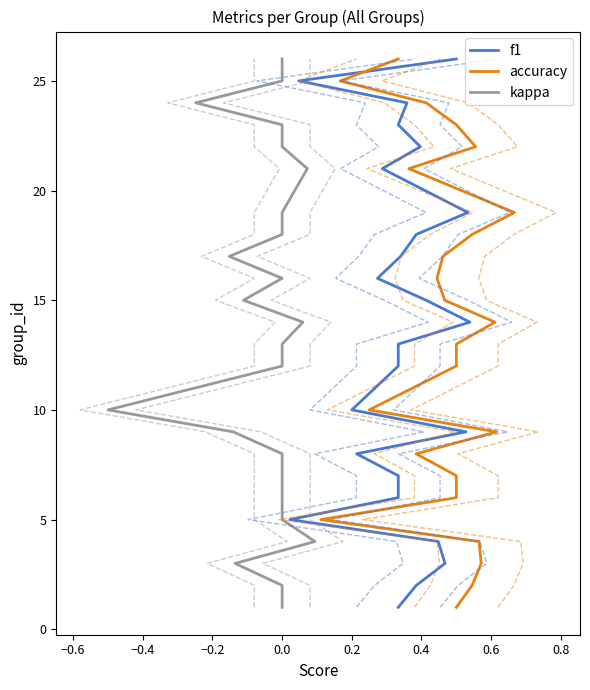

The value of f1 at 12 is 19. True or false?

False